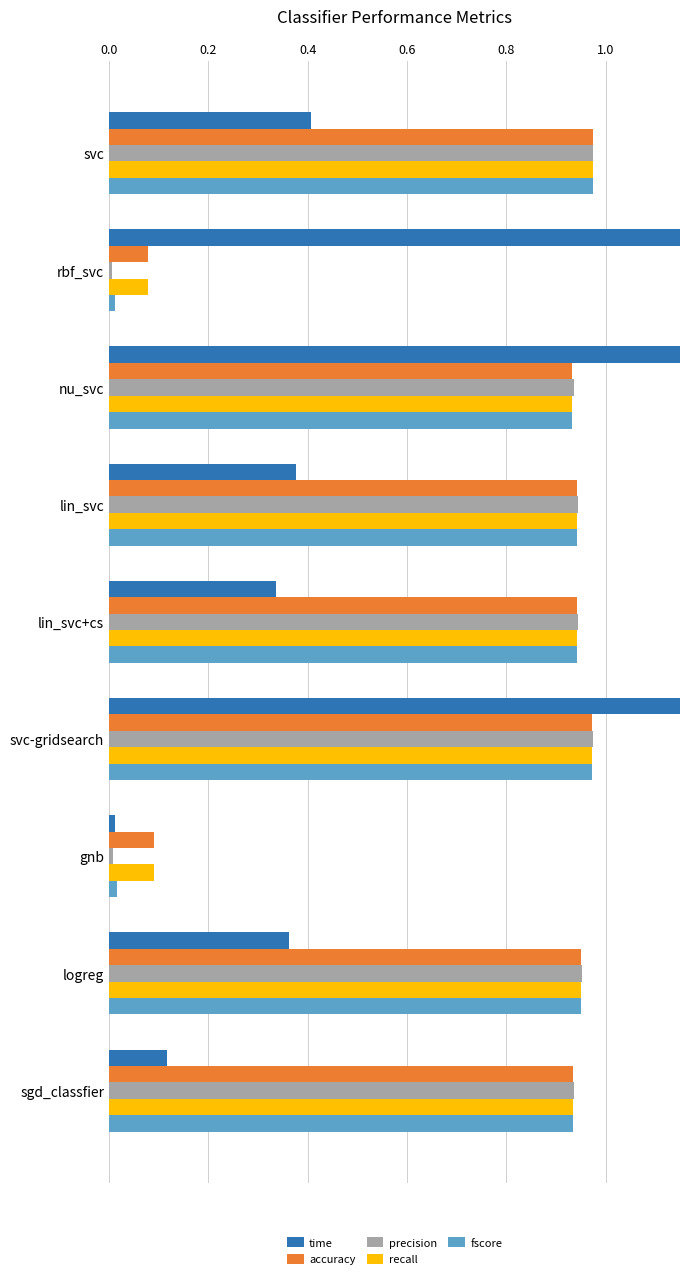

The value of time at rbf_svc is 3.1. True or false?

False